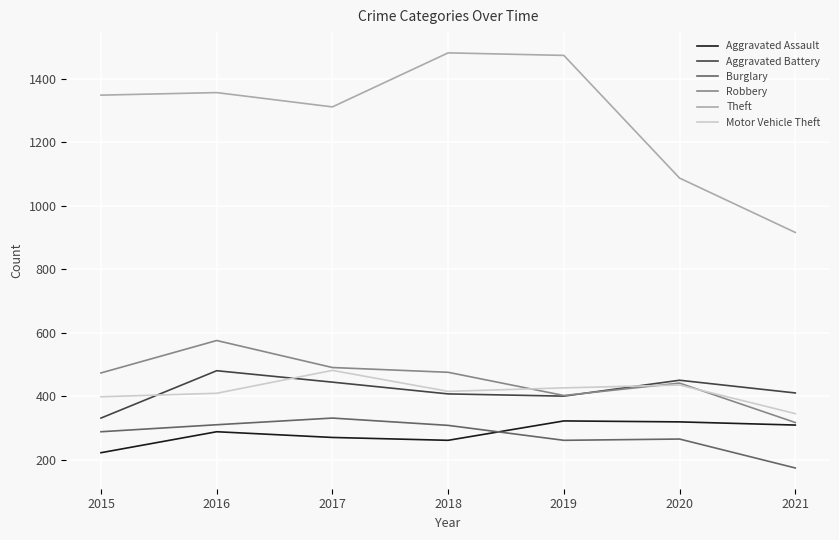

At which label does Theft reach its minimum?

2021